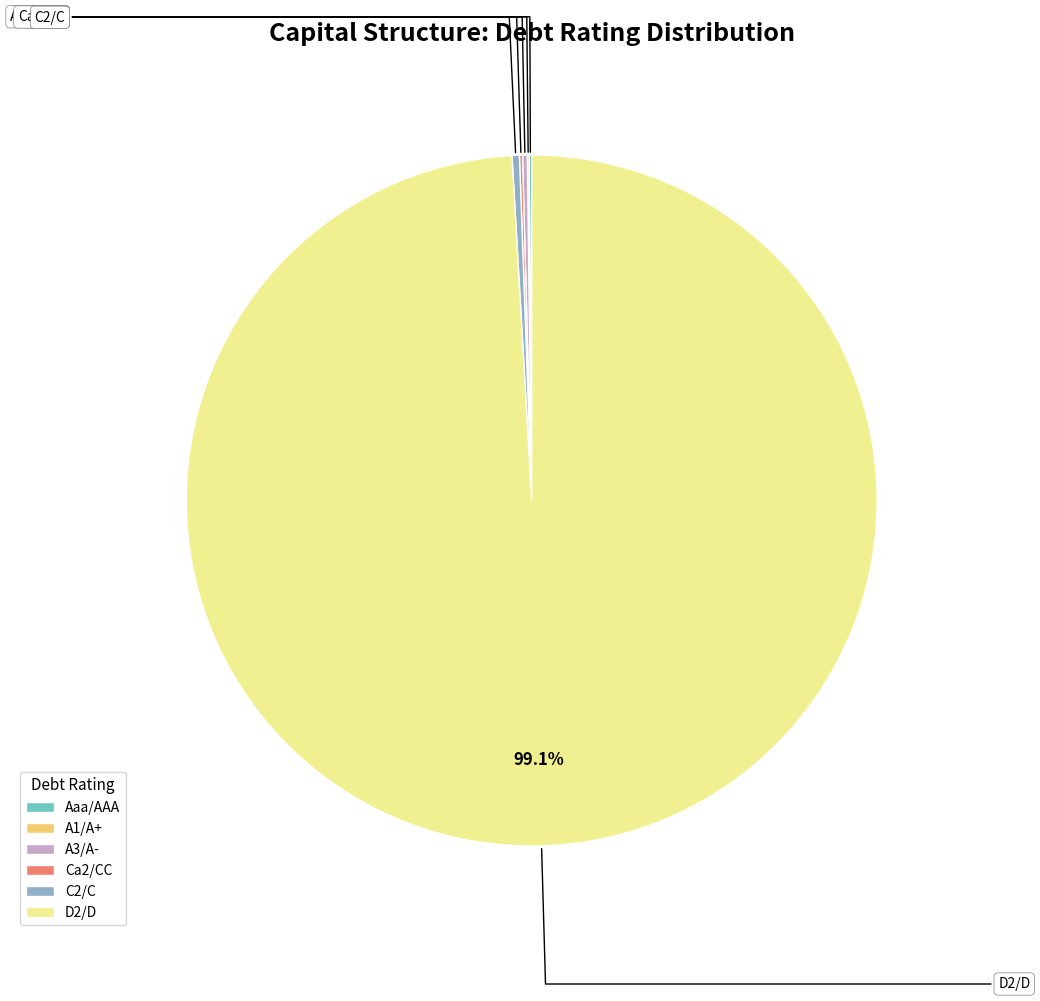

Is there a majority slice in this chart?

Yes